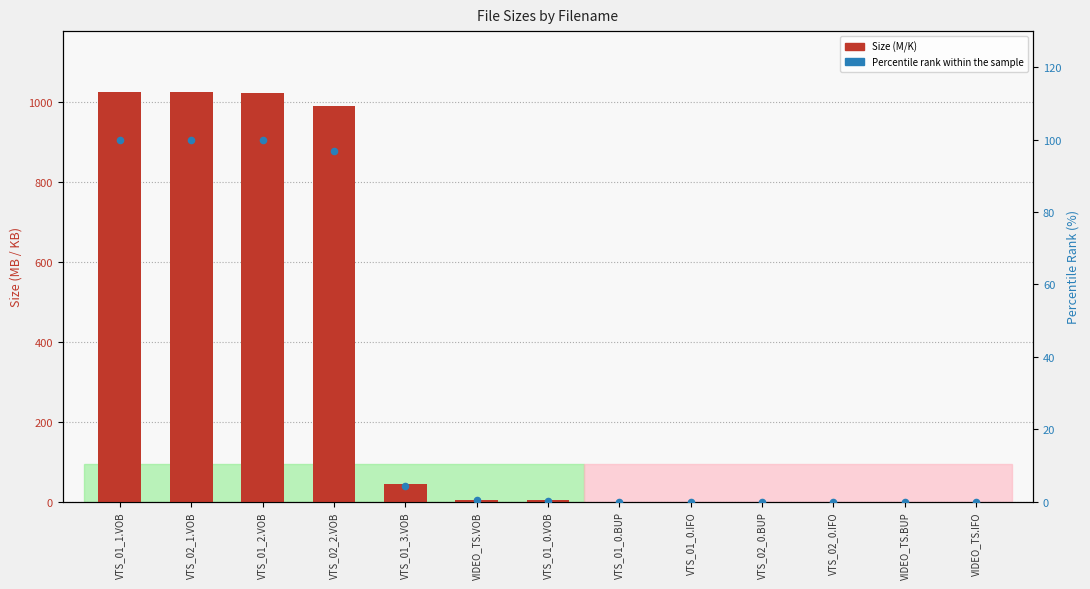

What are all the series names shown in the legend?

Size, Percentile rank within the sample